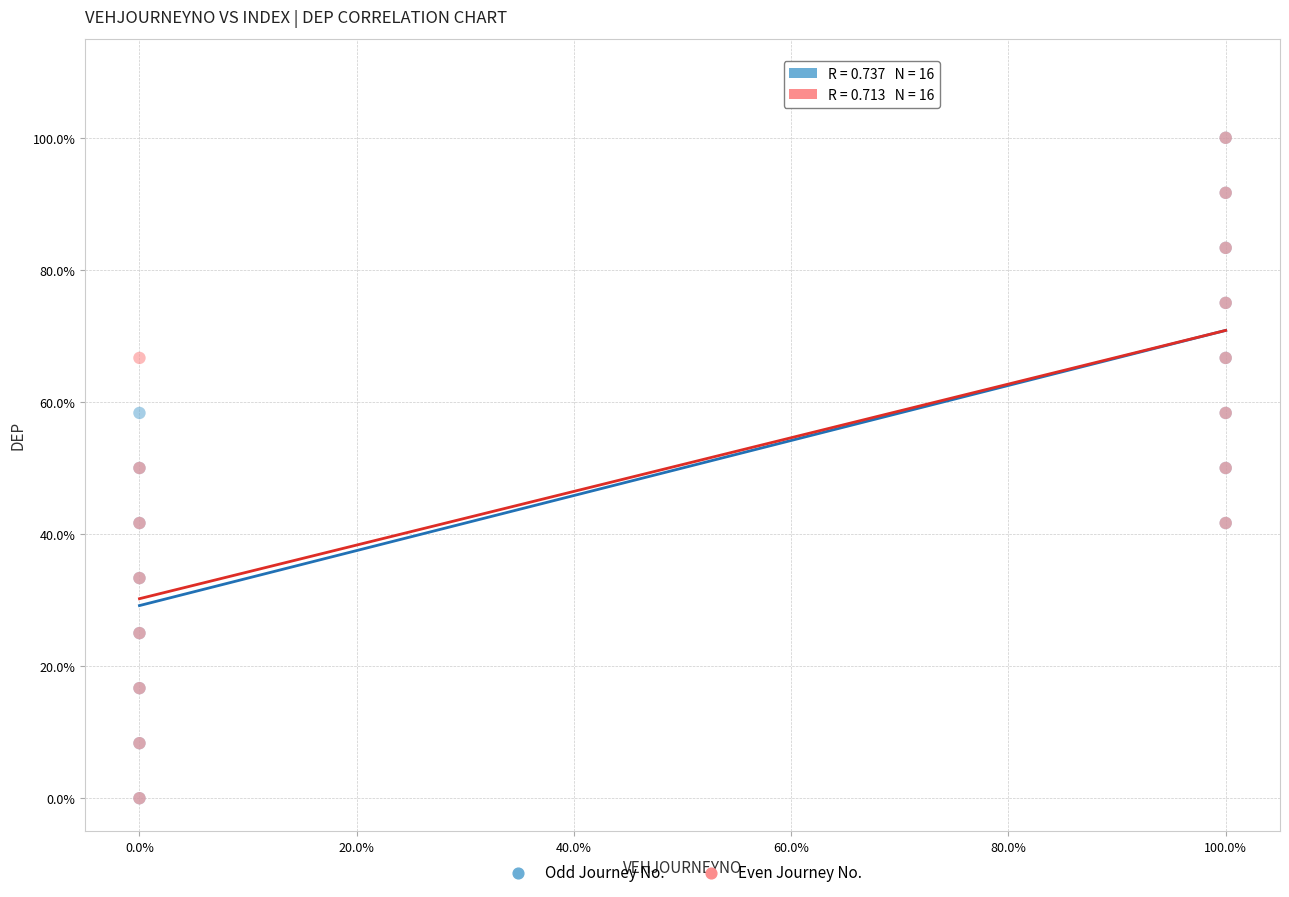

What are all the series names shown in the legend?

Odd Journey No., Even Journey No.